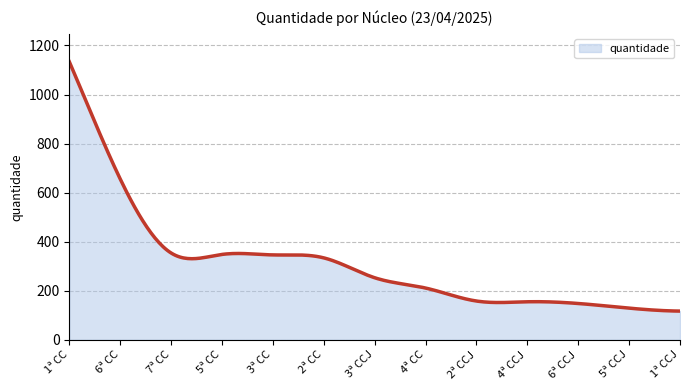

What is the minimum value shown in the chart?

117.0